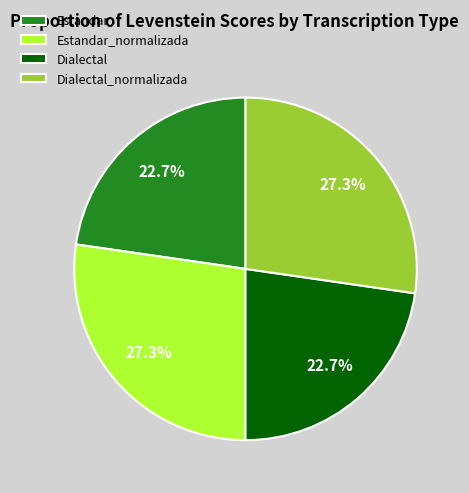

What percentage is the Estandar_normalizada slice, to the nearest percent?

27%